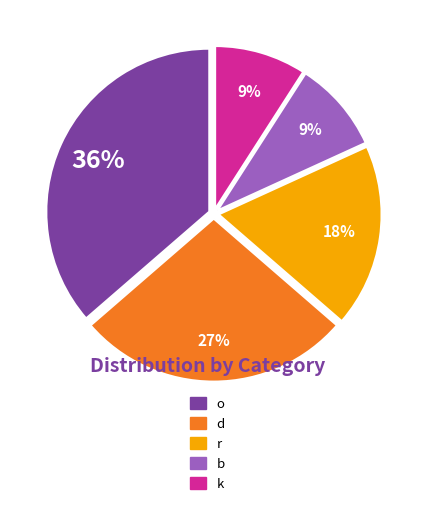

Between d and o, which is larger?

o